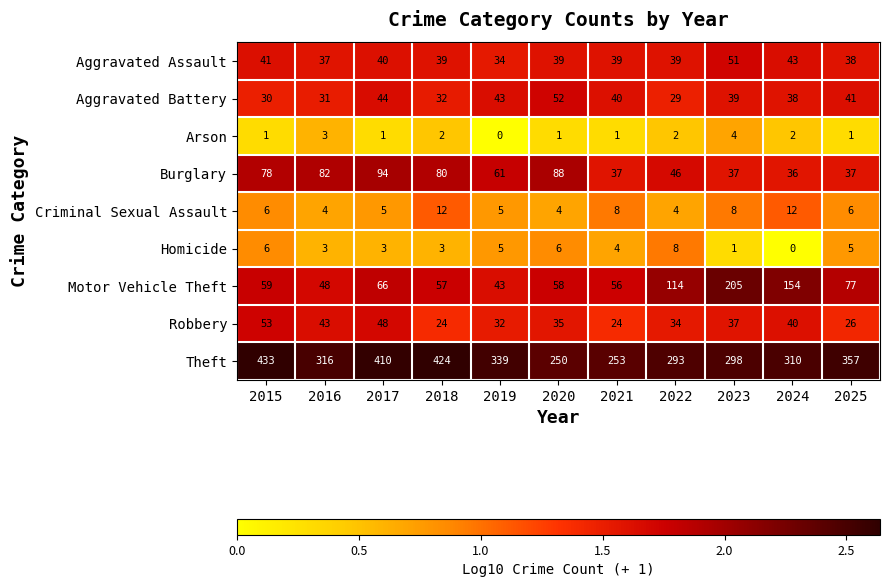

Which category has the highest value in the Motor Vehicle Theft series?

2023